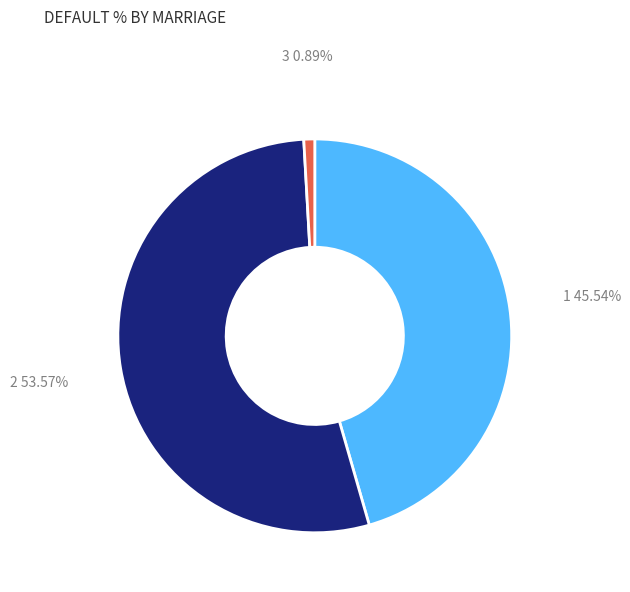

Rank the categories by value from highest to lowest.

2, 1, 3